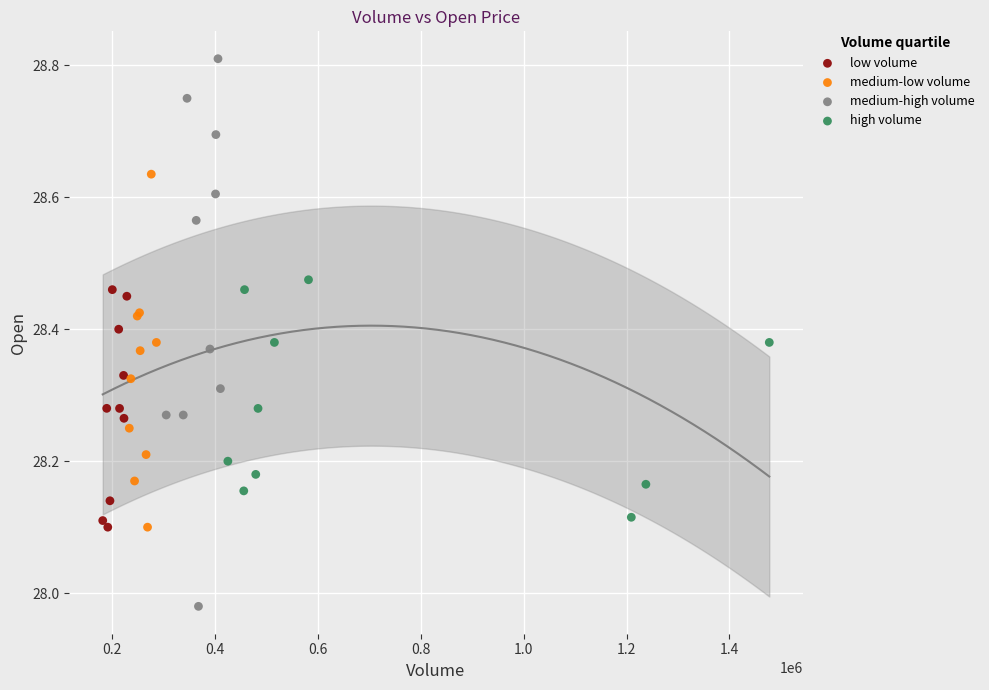

Which series reaches the maximum Y coordinate?

medium-high volume